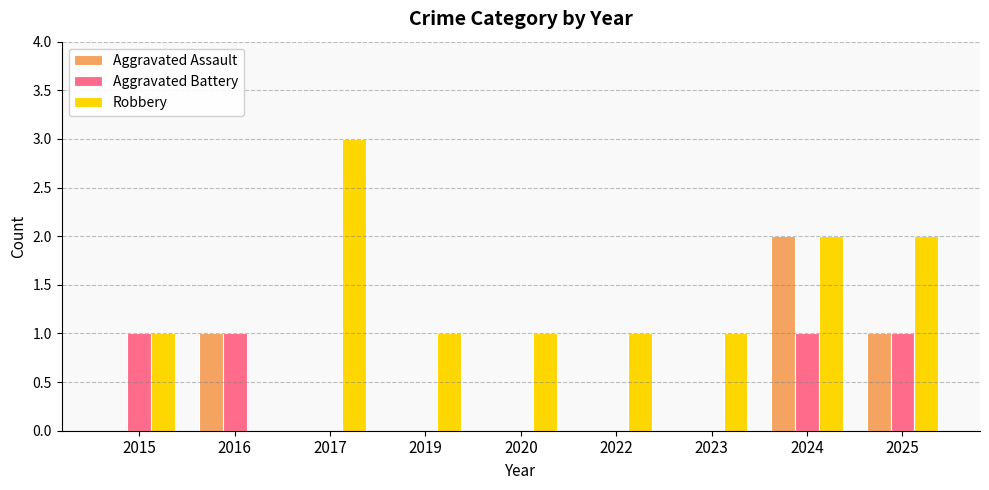

What is the sum of all Aggravated Battery values?

4